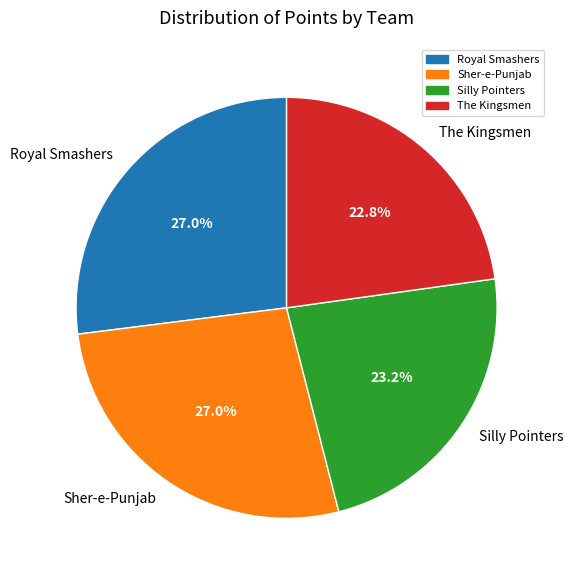

To the nearest percent, what is the combined percentage of Royal Smashers and Silly Pointers?

50%